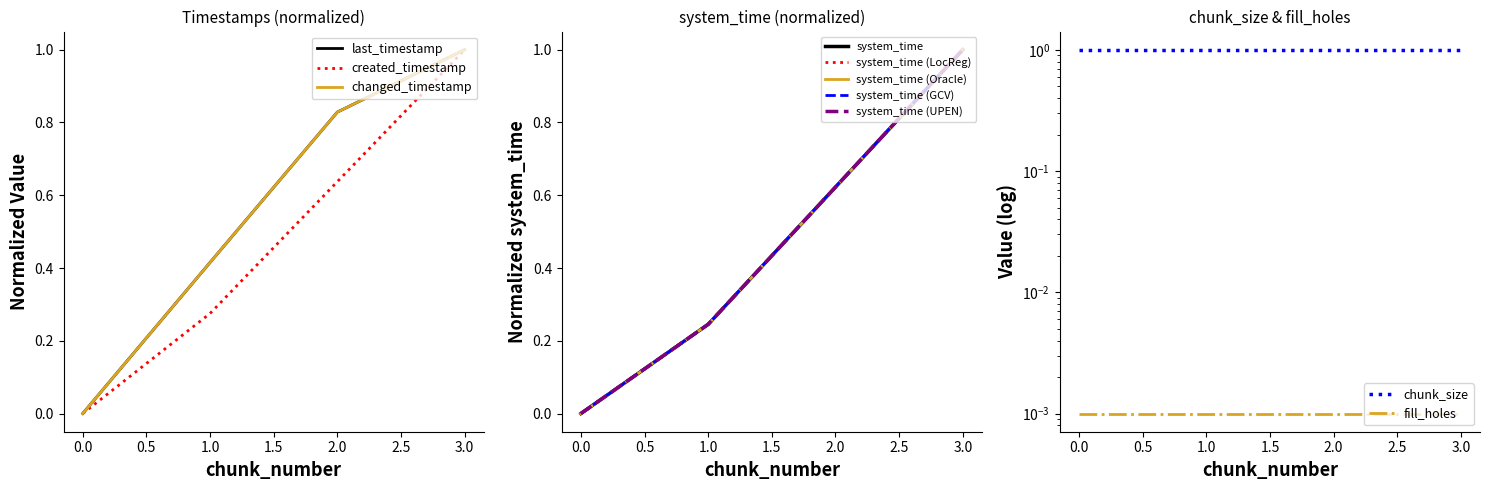

Between 1 and 2, which series saw the biggest shift?

last_timestamp